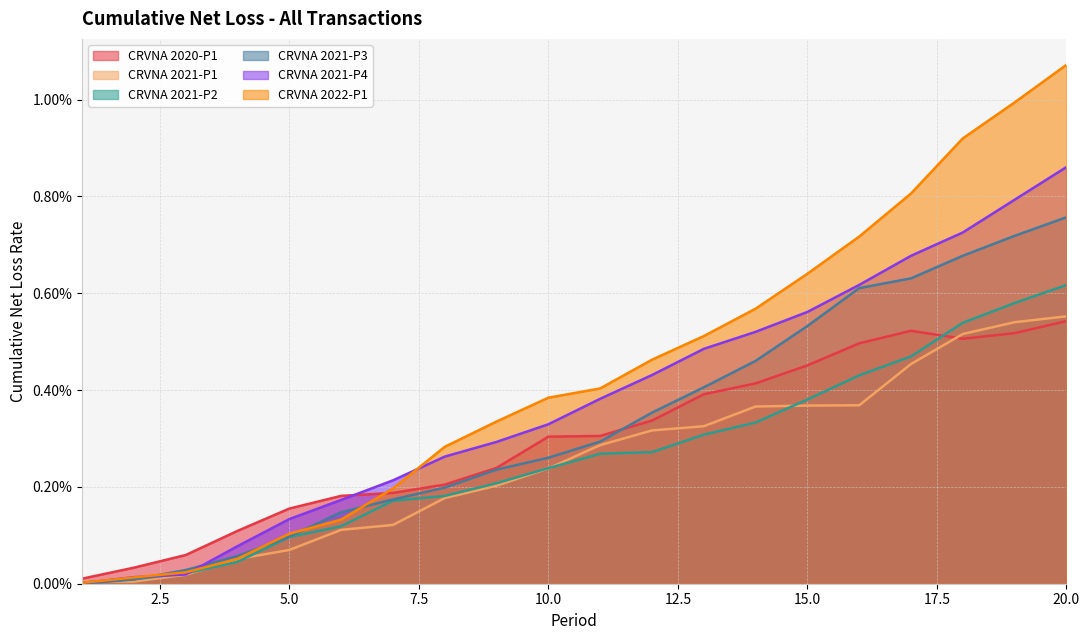

Rank the series at 13 from highest to lowest value.

CRVNA 2022-P1, CRVNA 2021-P4, CRVNA 2021-P3, CRVNA 2020-P1, CRVNA 2021-P1, CRVNA 2021-P2